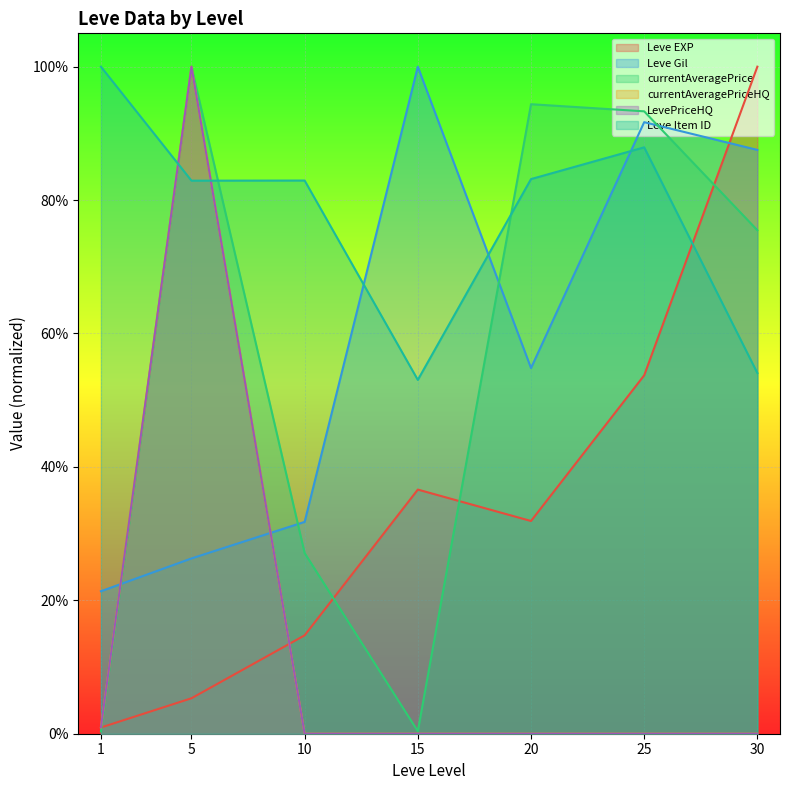

What is the total value across all series at 5?

4.1